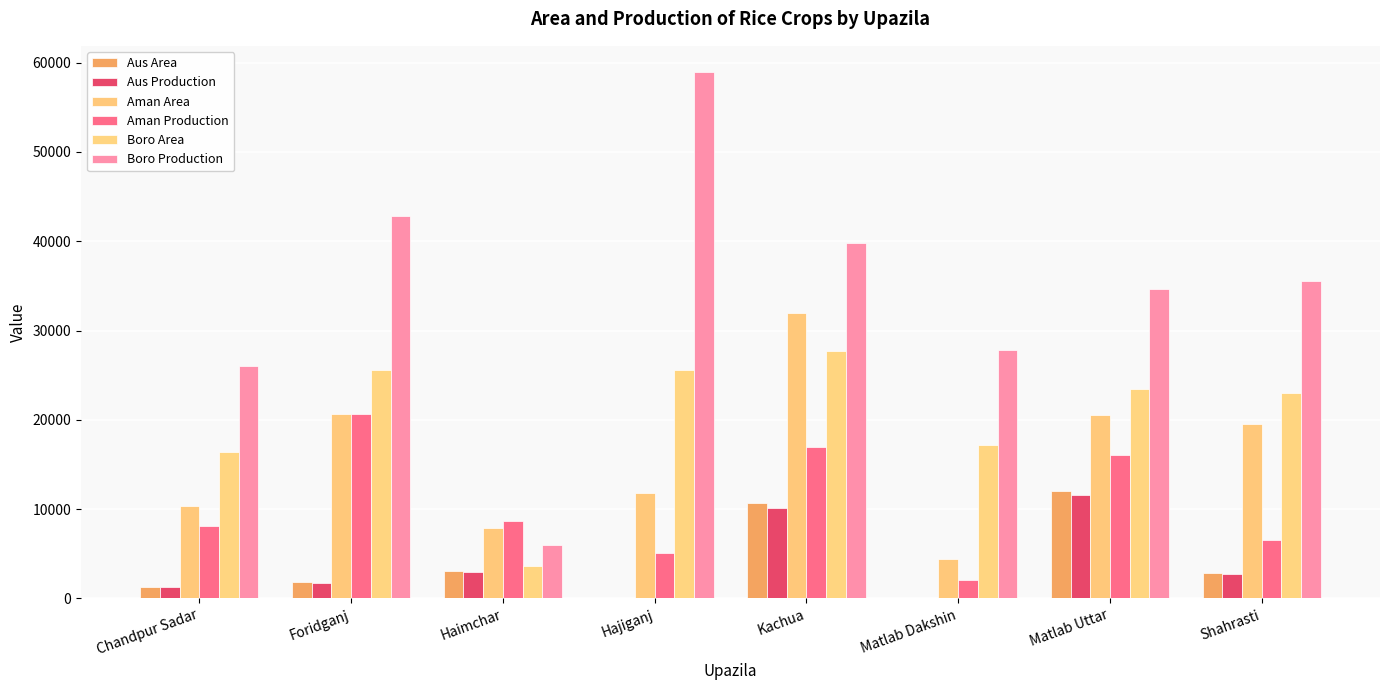

Which series changed the most between Chandpur Sadar and Kachua?

Aman Area